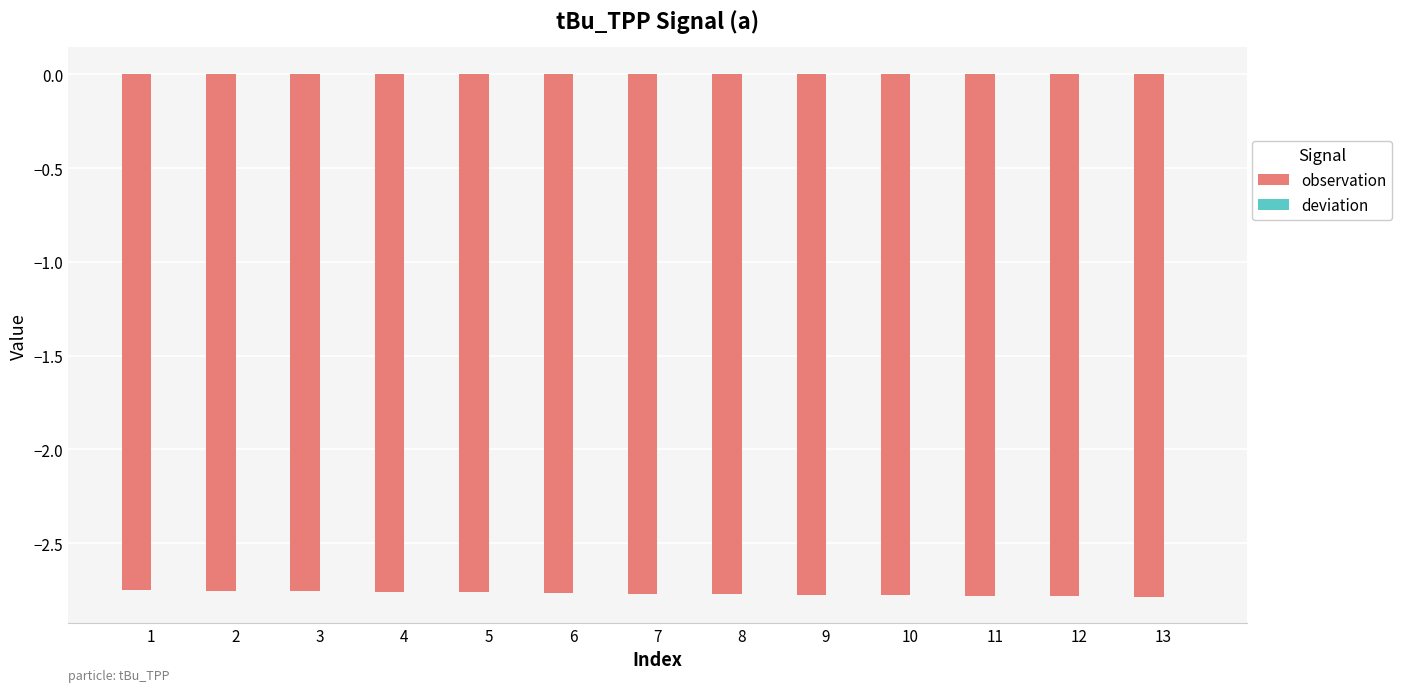

What is the sum of all observation values?

-36.0